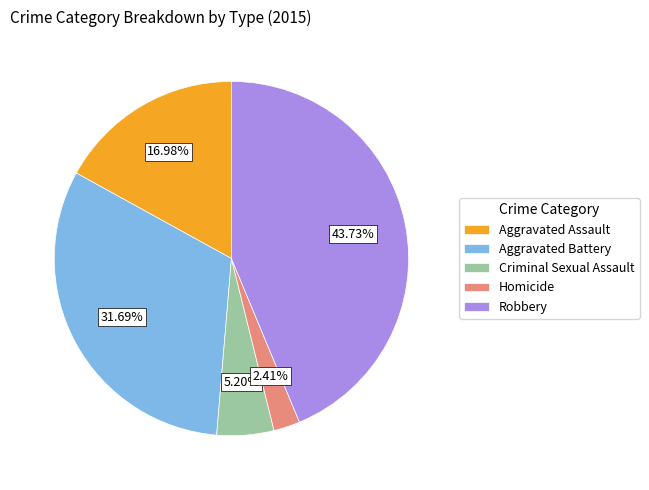

Which category has the smallest portion of the pie?

Homicide